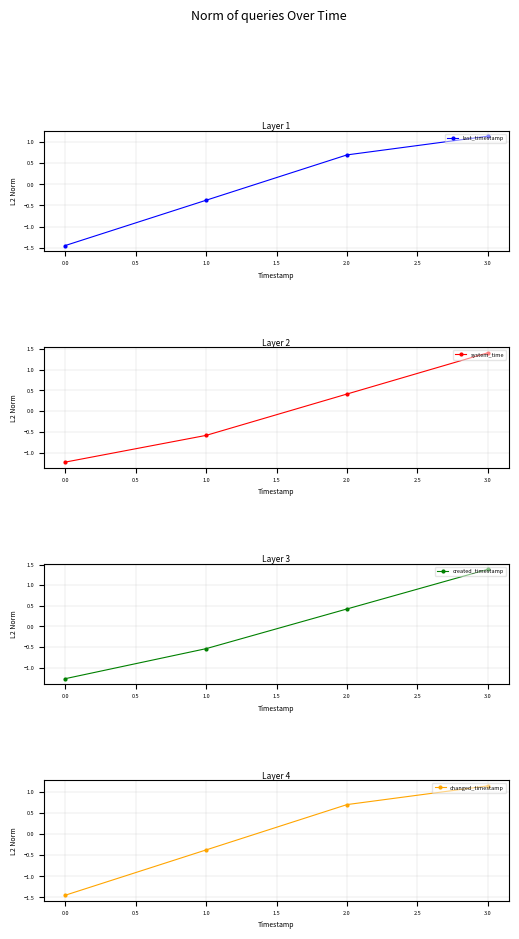

List the series in order of their peak value, lowest first.

last_timestamp, changed_timestamp, created_timestamp, system_time